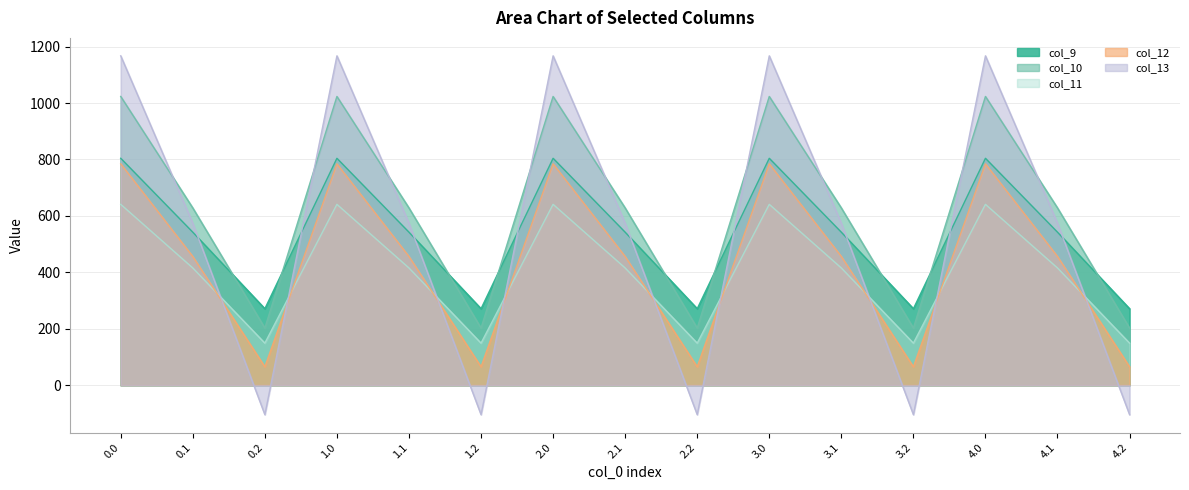

True or false: col_13 has more than 2 points higher than both neighbors.

True